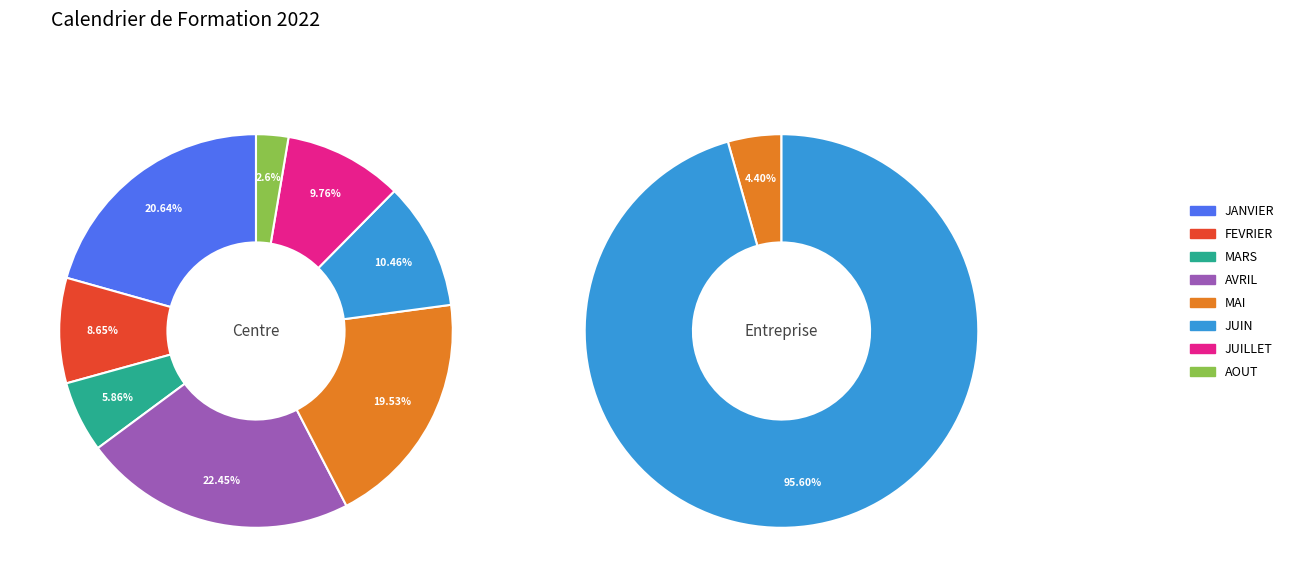

Rank the series at MAI from highest to lowest value.

Centre, Entreprise